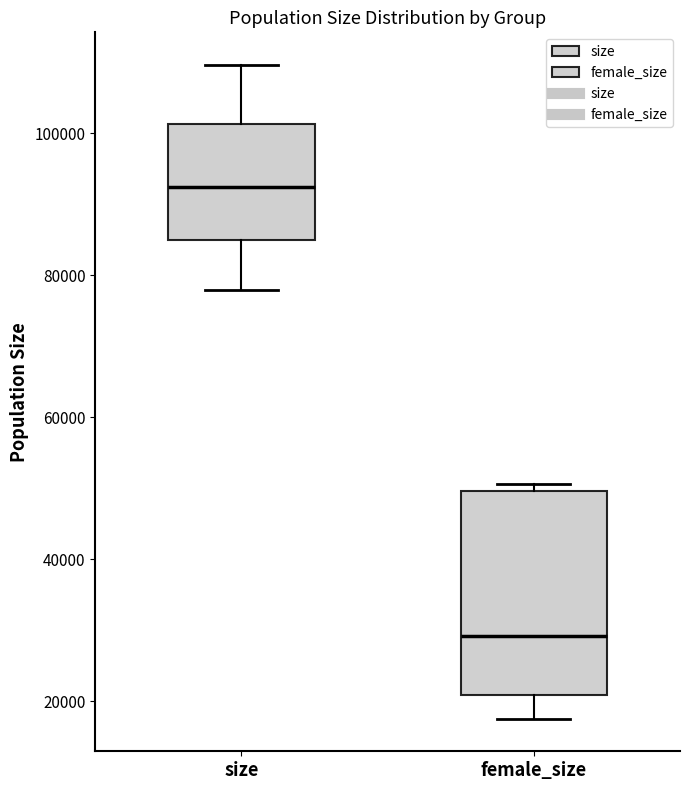

Reading left to right, transcribe this box plot: for each box, give where its median line is, the range the box spans, and where its two whiskers end, as read against the y-axis. The values are not printed on the chart, so give them approximately, as read against the axis.

size: median 92000, box 84000 to 102000, whiskers 78000 to 110000
female_size: median 30000, box 20000 to 50000, whiskers 18000 to 50000 (just above the box's upper edge)